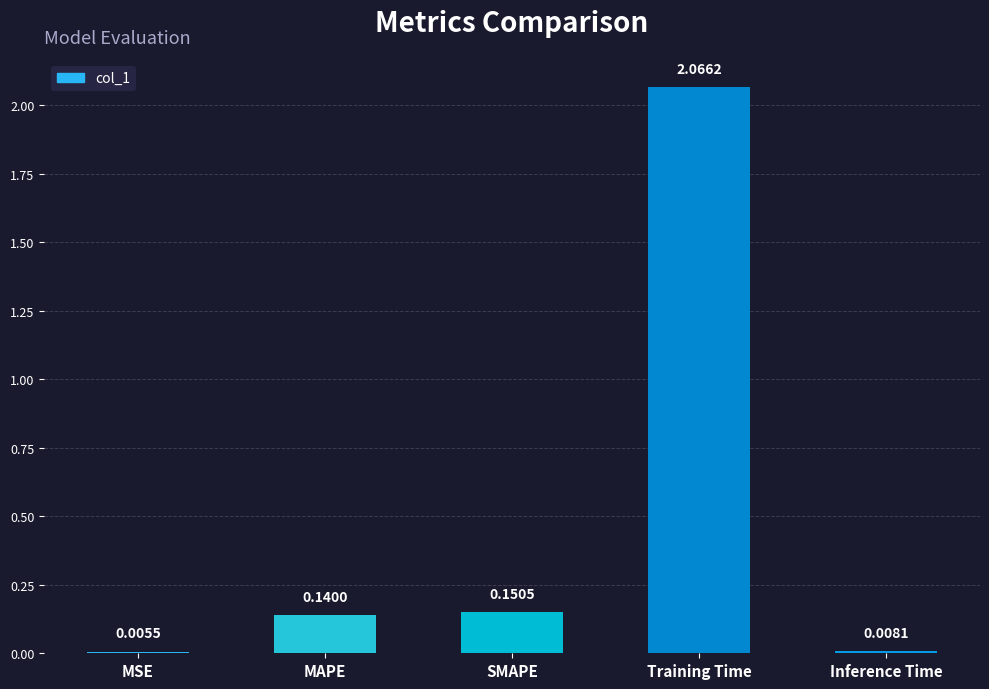

At which category does the chart reach its peak across all series?

Training Time